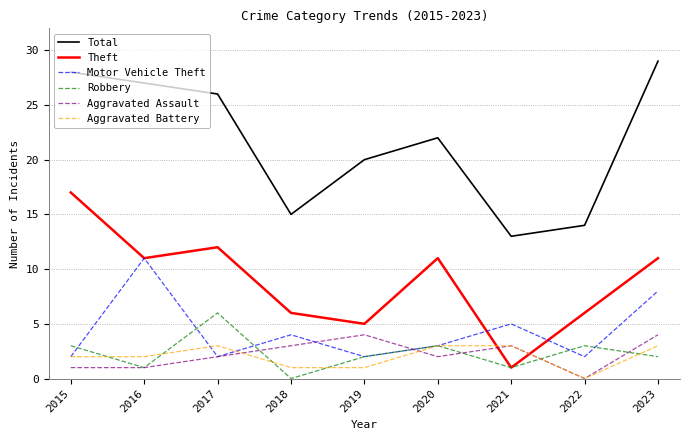

Which series changed the most between 2016 and 2018?

Total